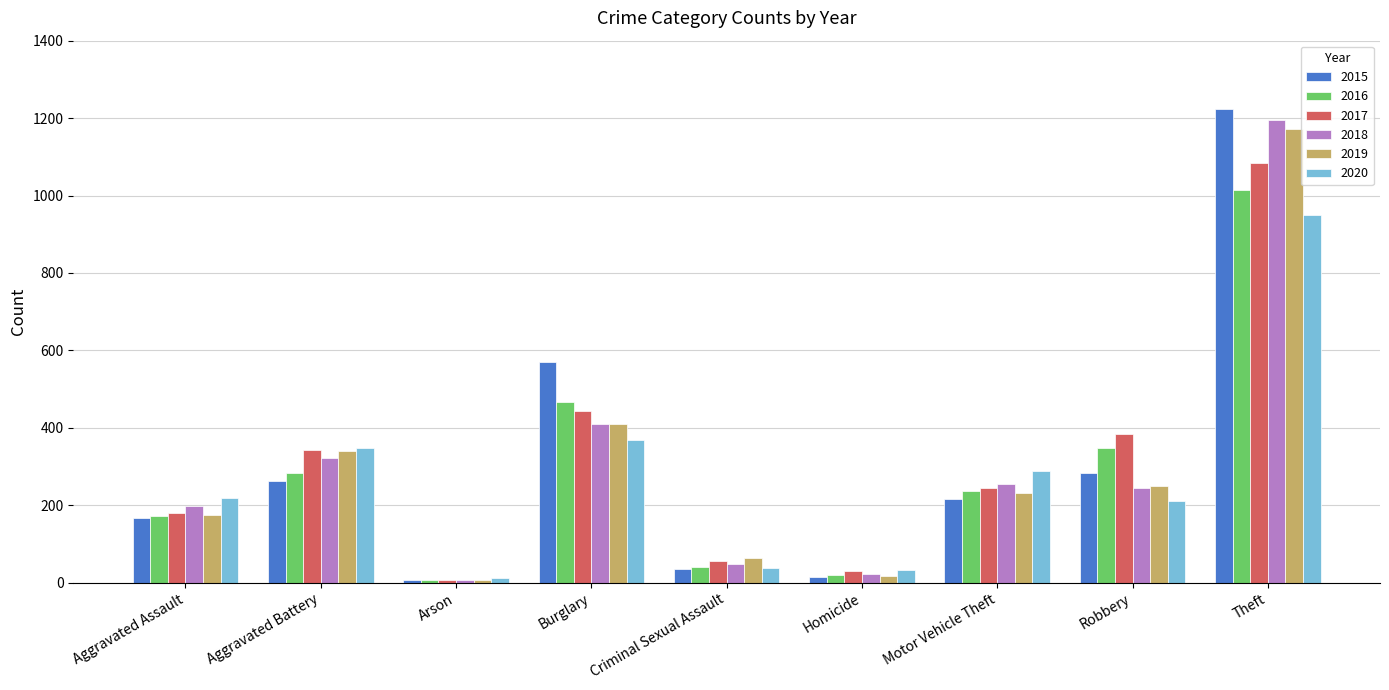

Reading right to left, what are all the values shown in this chart?

2015: 1223	283	217	14	36	570	8	262	166
2016: 1014	348	238	19	40	466	6	284	173
2017: 1085	384	245	31	57	444	7	343	181
2018: 1195	245	256	22	49	411	6	322	198
2019: 1171	249	232	18	64	409	8	339	174
2020: 951	211	288	33	39	368	13	349	218